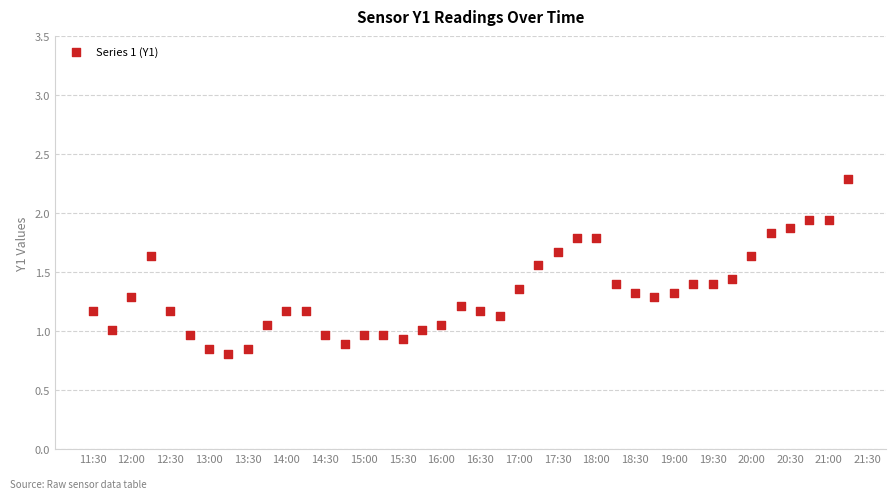

What is the range of X values (max minus min)?

0.4